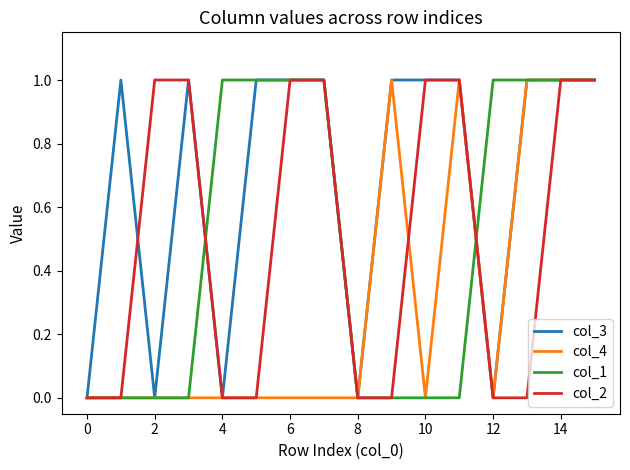

Which series has the largest total across all categories?

col_3